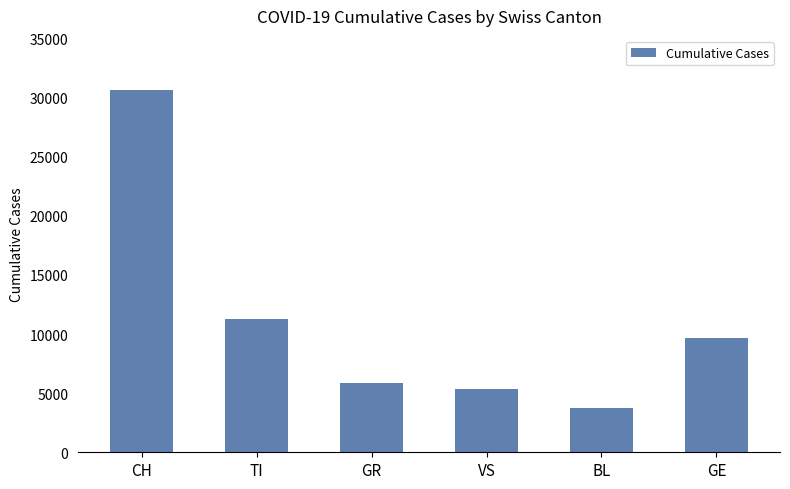

Which category has the lowest value across all series?

BL